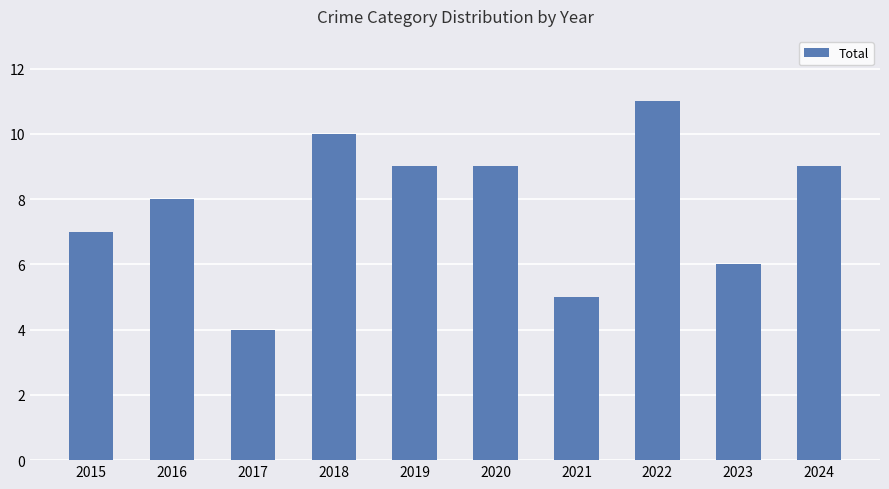

What is the approximate value at 2019?

9